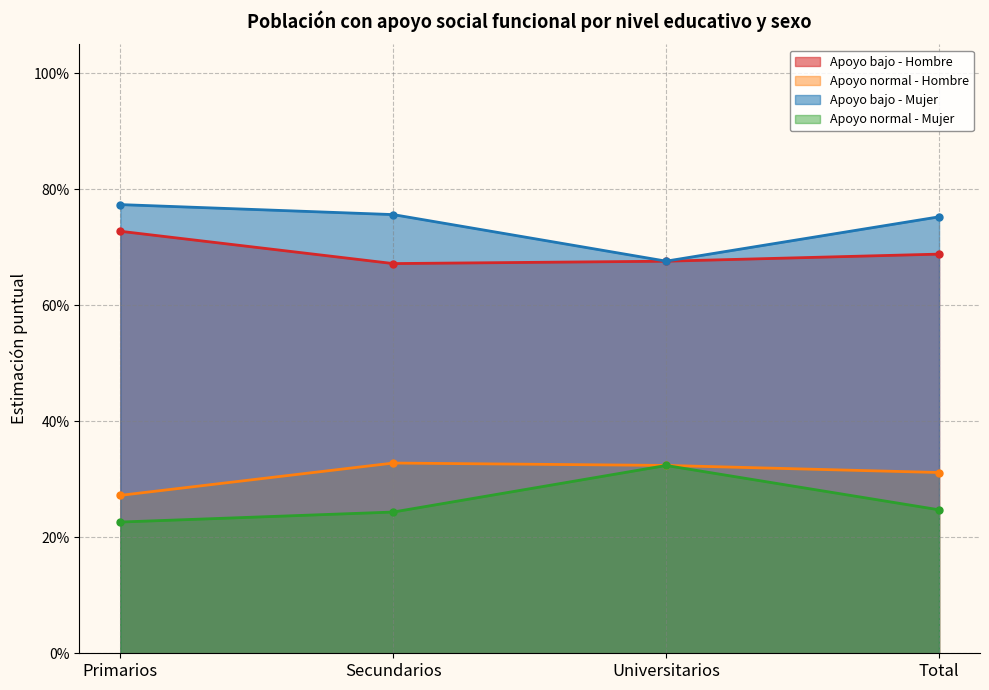

Is the value of Apoyo bajo - Mujer at Total greater than the value of Apoyo normal - Hombre at Primarios?

Yes